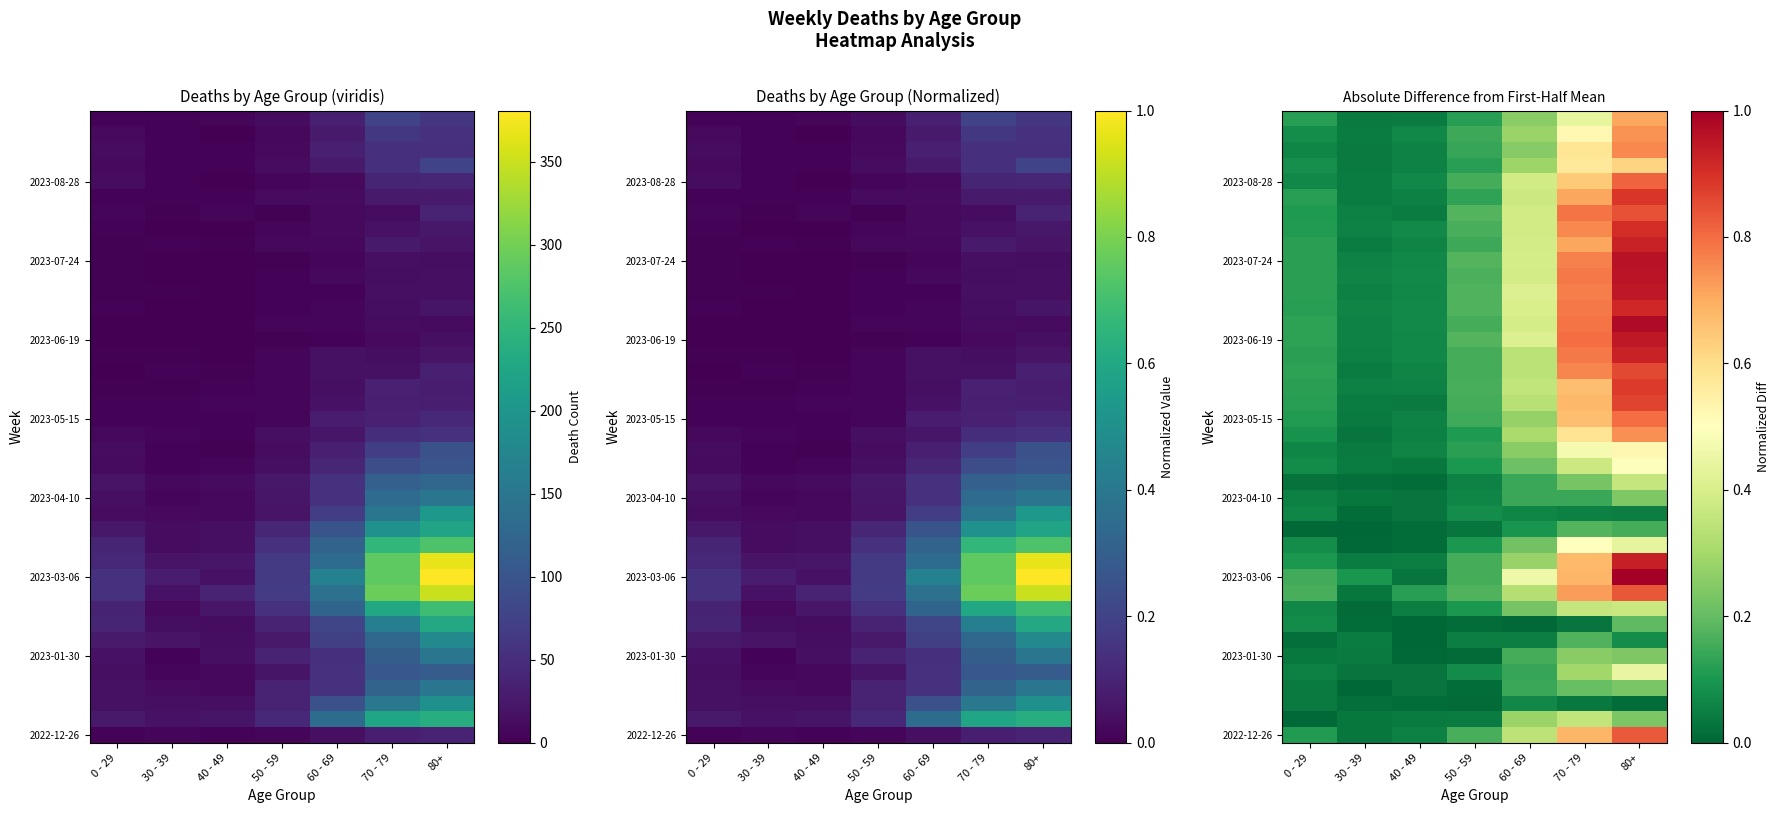

What is the difference between the highest and lowest values at 80+?

1.0